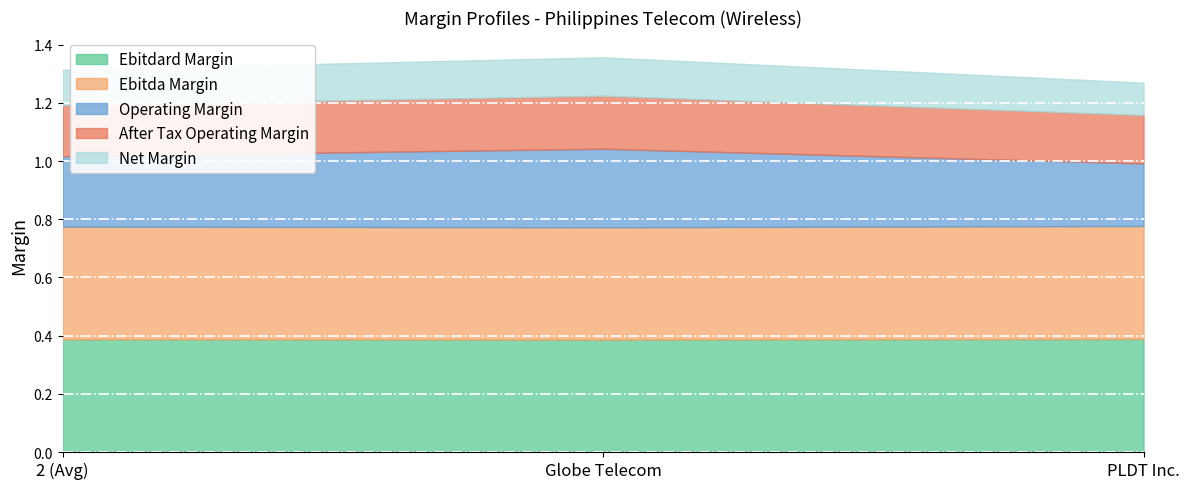

List the series in order of their peak value, highest first.

ebitdard_margin, ebitda_margin, operating_margin, after_tax_operating_margin, net_margin